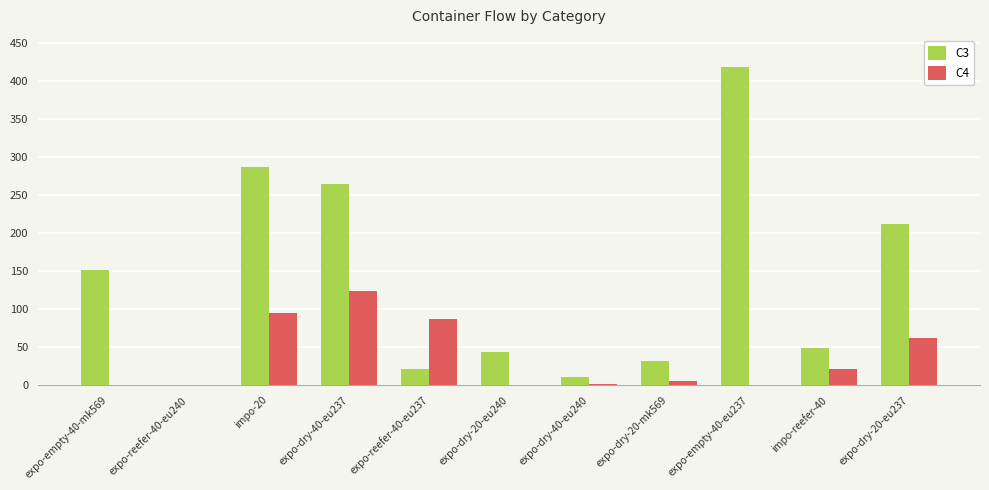

The value of C4 at expo-reefer-40-eu240 is 82. True or false?

False